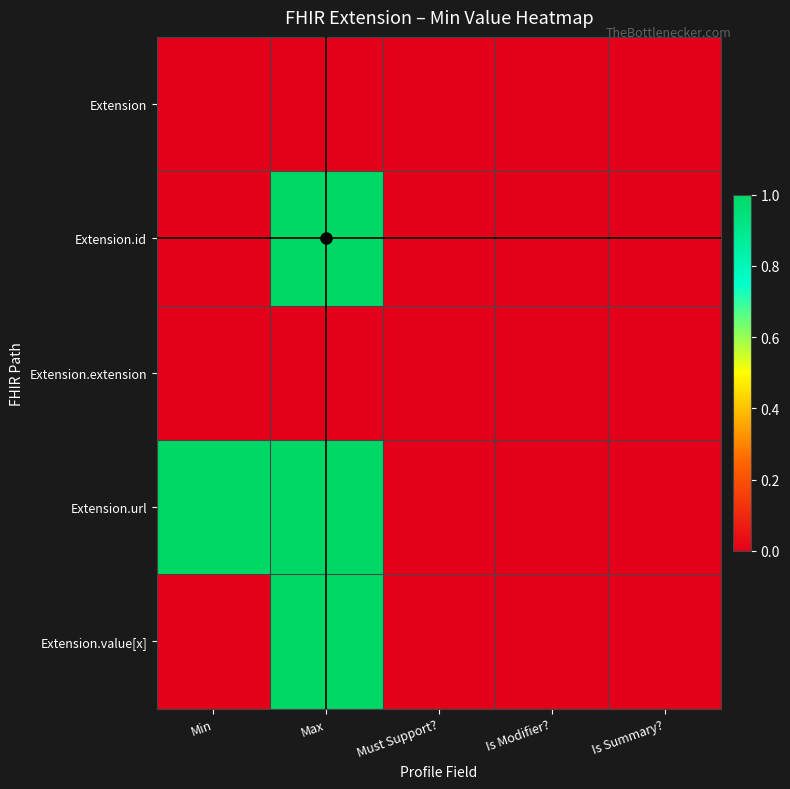

Reading left to right, list all the values displayed in this chart.

Extension: Min=0	Max=0	Must Support?=0	Is Modifier?=0	Is Summary?=0
Extension.id: Min=0	Max=1	Must Support?=0	Is Modifier?=0	Is Summary?=0
Extension.extension: Min=0	Max=0	Must Support?=0	Is Modifier?=0	Is Summary?=0
Extension.url: Min=1	Max=1	Must Support?=0	Is Modifier?=0	Is Summary?=0
Extension.value[x]: Min=0	Max=1	Must Support?=0	Is Modifier?=0	Is Summary?=0